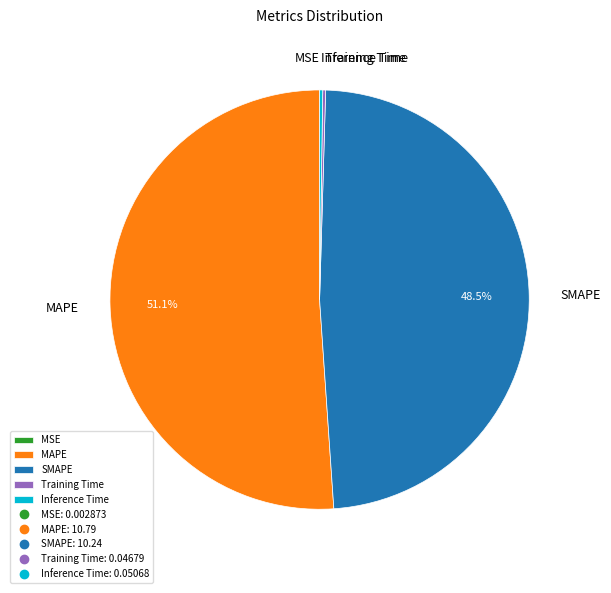

What percentage is NOT represented by MAPE?

48.9%